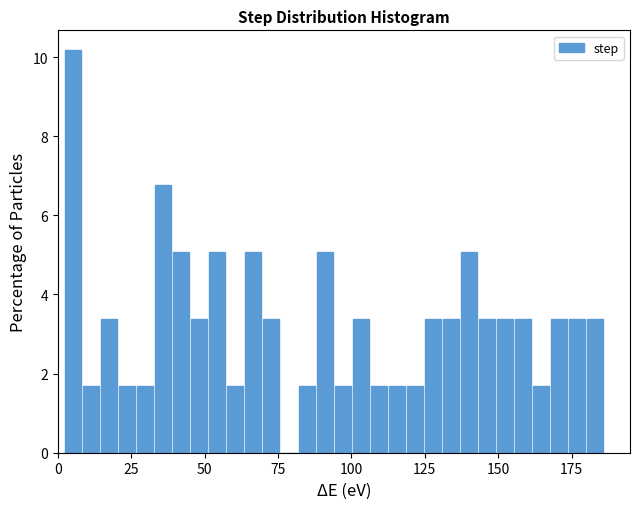

Read against the x-axis, roughly where is the centre of the tallest bar?

5